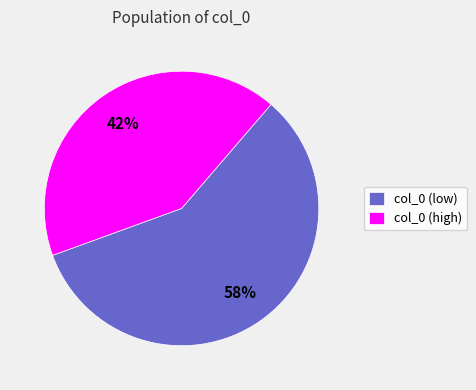

Between col_0 (high) and col_0 (low), which is larger?

col_0 (low)